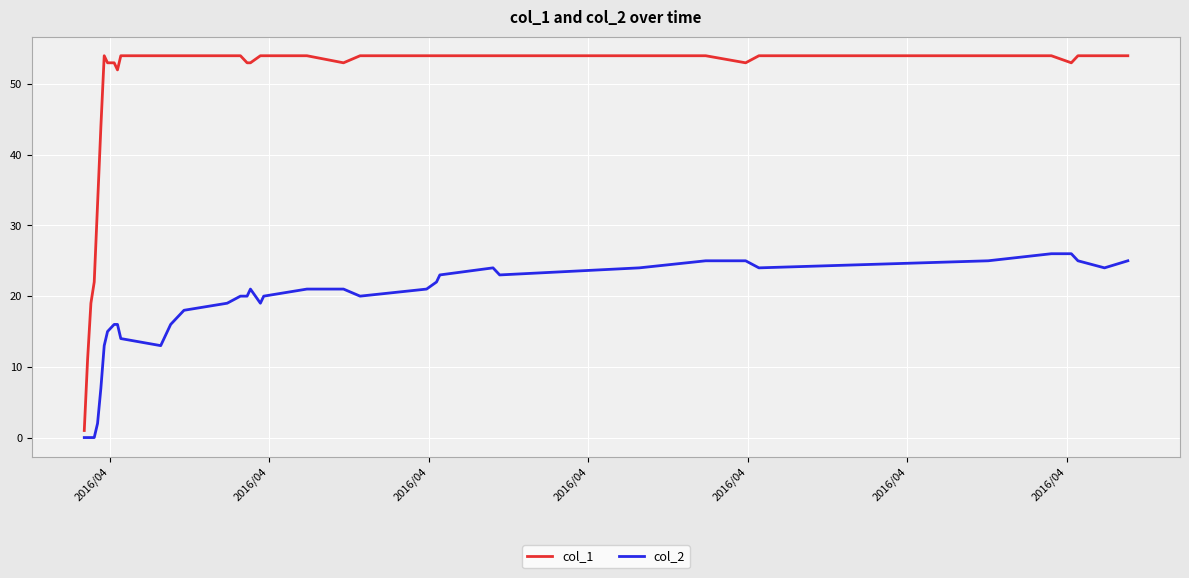

Which series has the largest range (max minus min)?

col_1